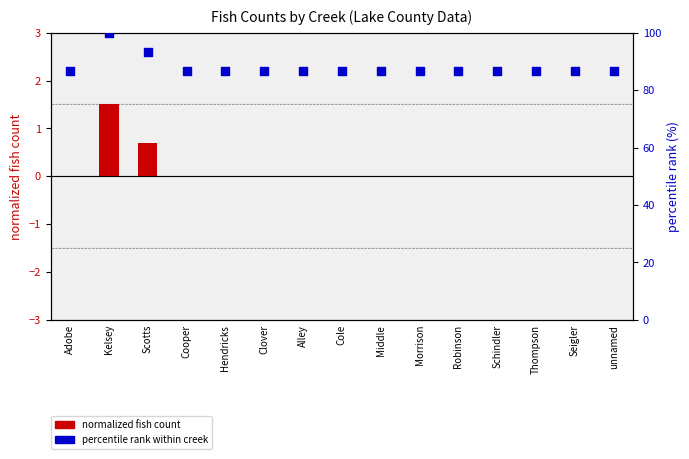

Is the value of percentile rank within creek at Schindler greater than the value of total fish count (normalized) at Robinson?

Yes